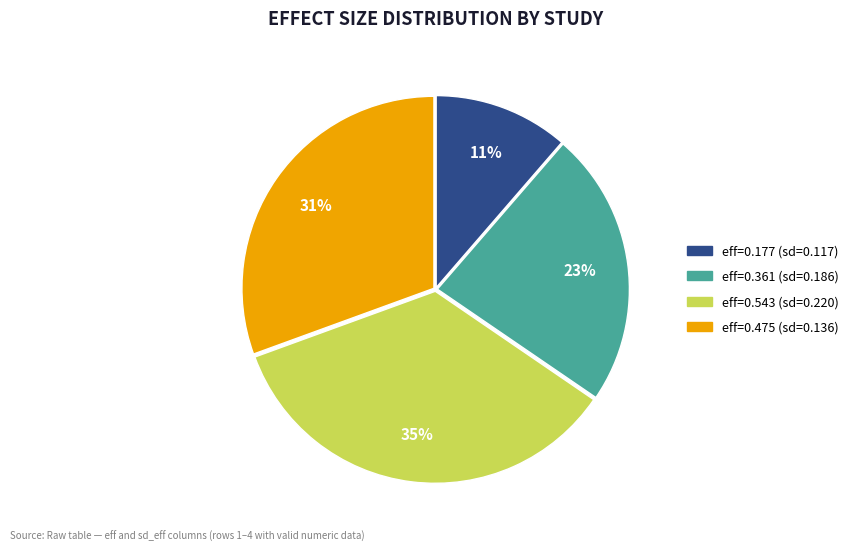

How many segments does this pie chart have?

4